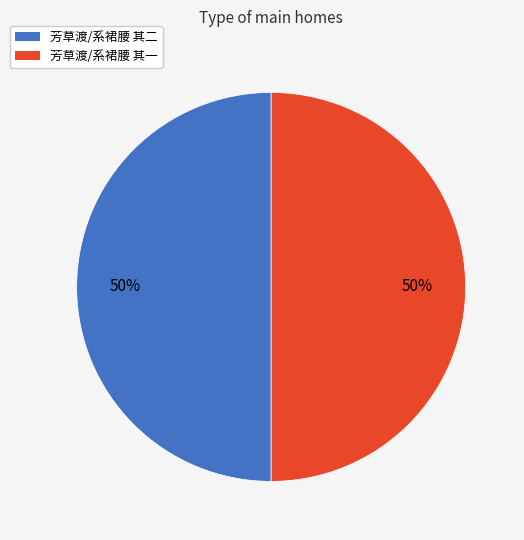

What percentage is the 芳草渡/系裙腰 其二 slice, to the nearest percent?

50%